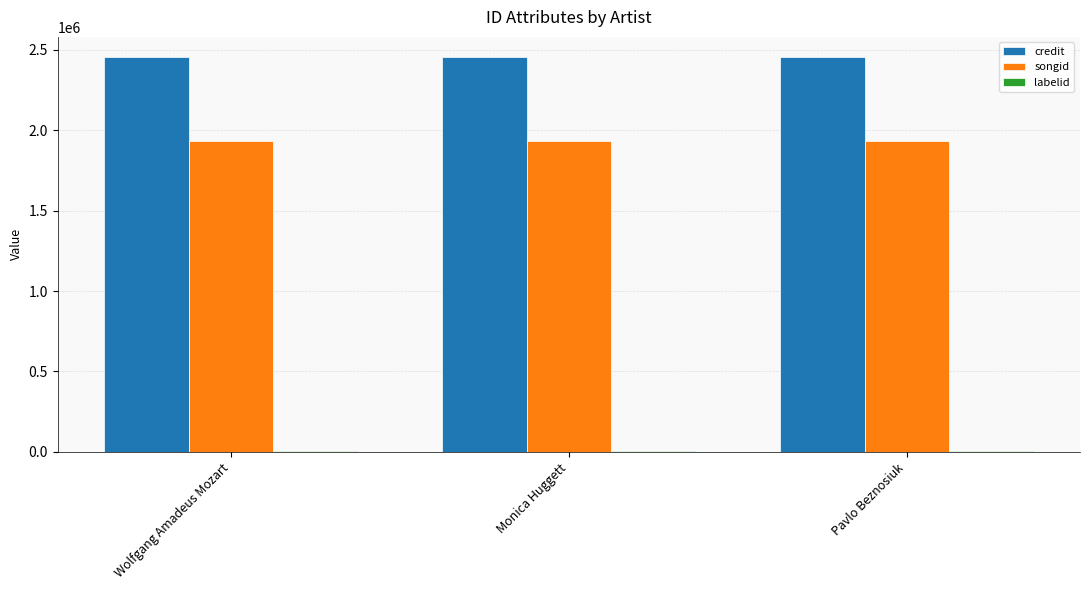

What is the greatest value displayed?

2458382